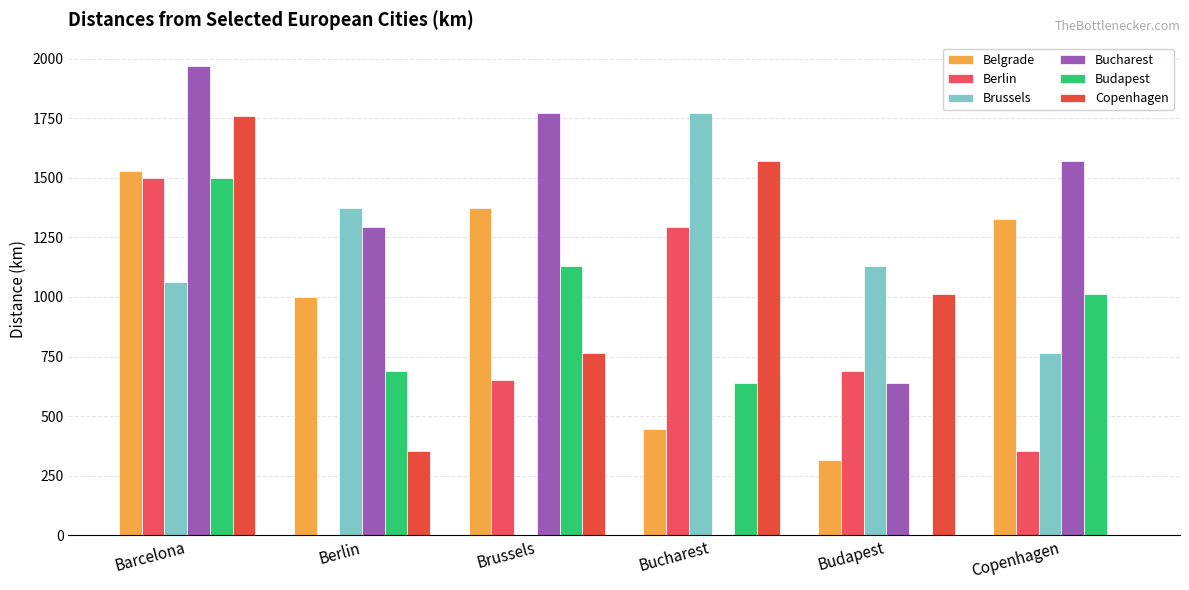

Reading left to right, transcribe all the data shown in this chart.

Belgrade: 1528.1	999.2	1372.6	447.3	316.4	1327.2
Berlin: 1497.6	0.0	651.6	1293.4	689.1	354.0
Brussels: 1062.9	1372.6	0.0	1769.7	1131.5	766.7
Bucharest: 1968.4	1293.4	1769.7	0.0	639.8	1571.5
Budapest: 1498.8	689.1	1131.5	639.8	0.0	1011.3
Copenhagen: 1757.5	354.0	766.7	1571.5	1011.3	0.0